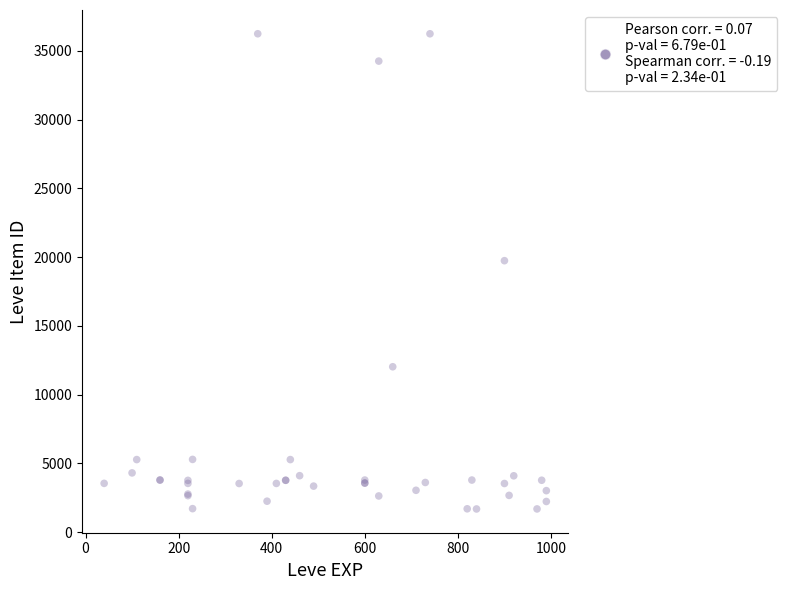

What Y value in the scatter plot is closest to 18967?

19744